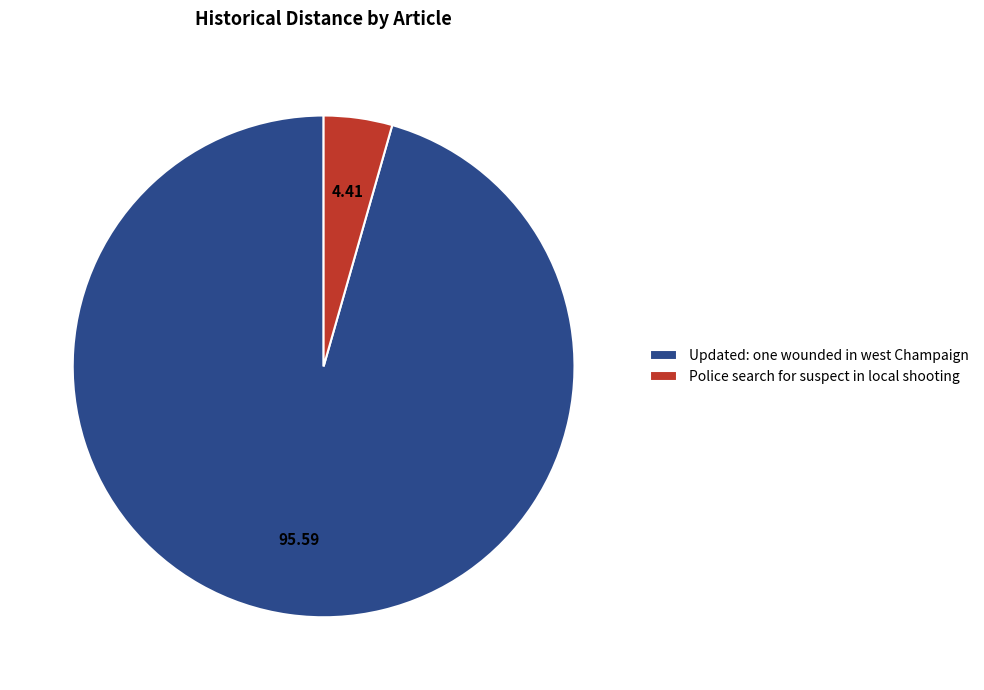

Between Updated: one wounded in west Champaign and Police search for suspect in local shooting, which is larger?

Updated: one wounded in west Champaign